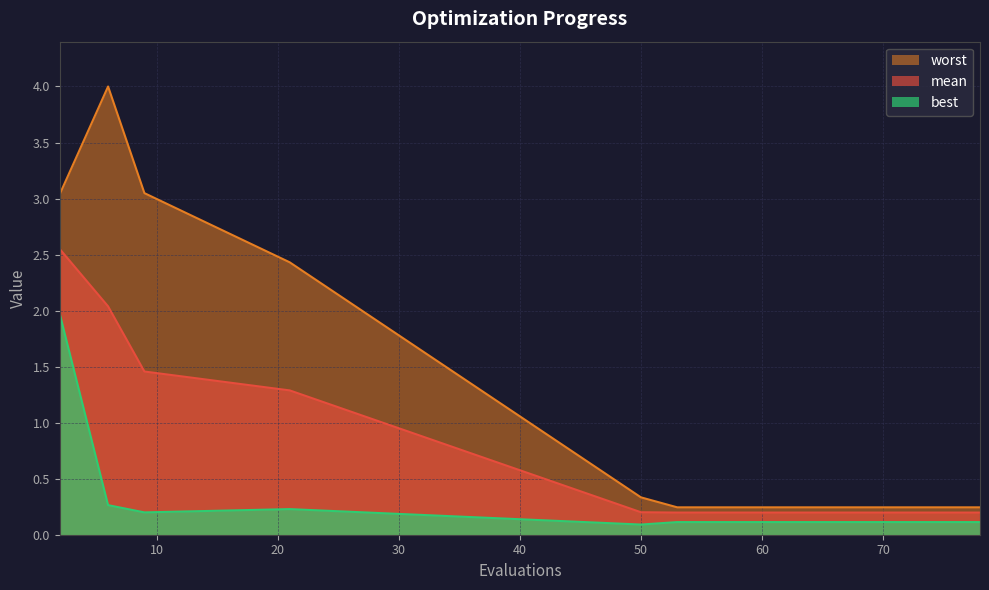

True or false: mean has a value of 0.1 at 70.

False